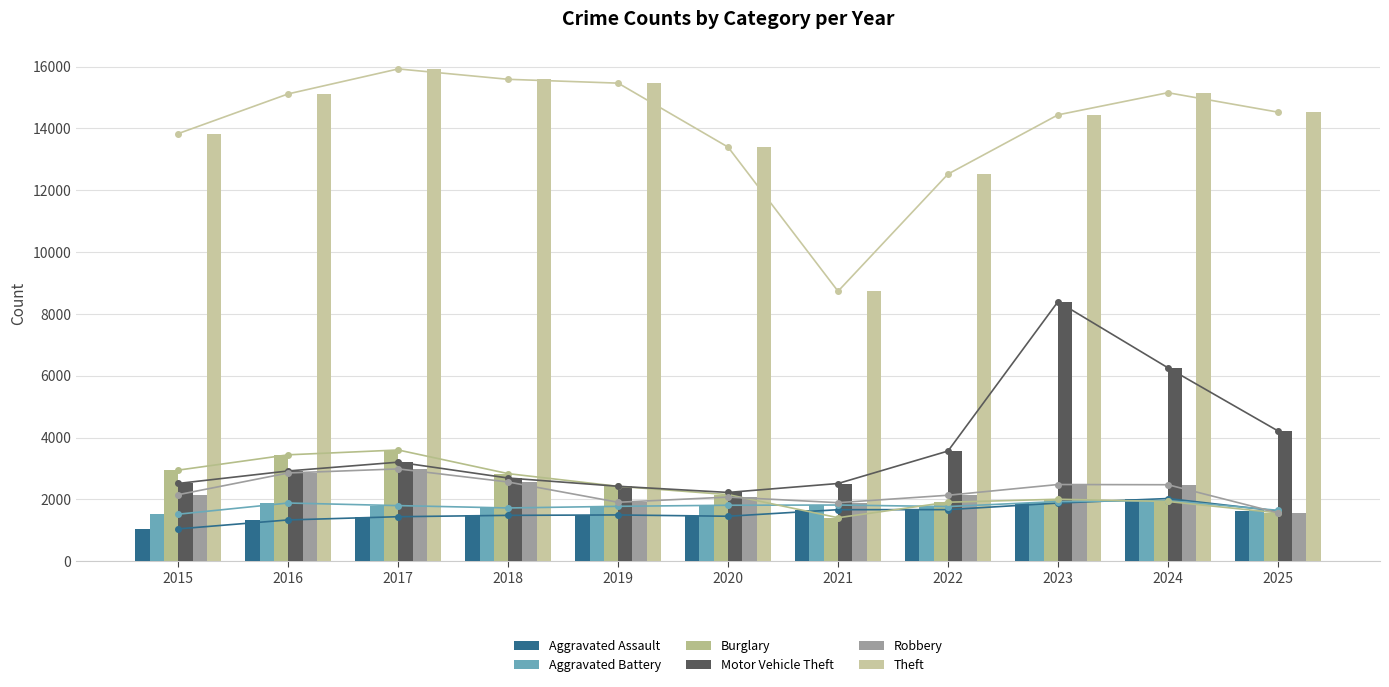

Which series has the largest total across all categories?

Theft